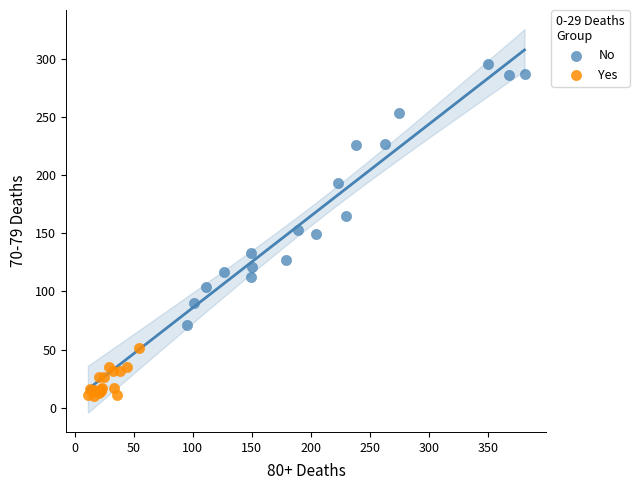

Which series reaches the maximum Y coordinate?

No